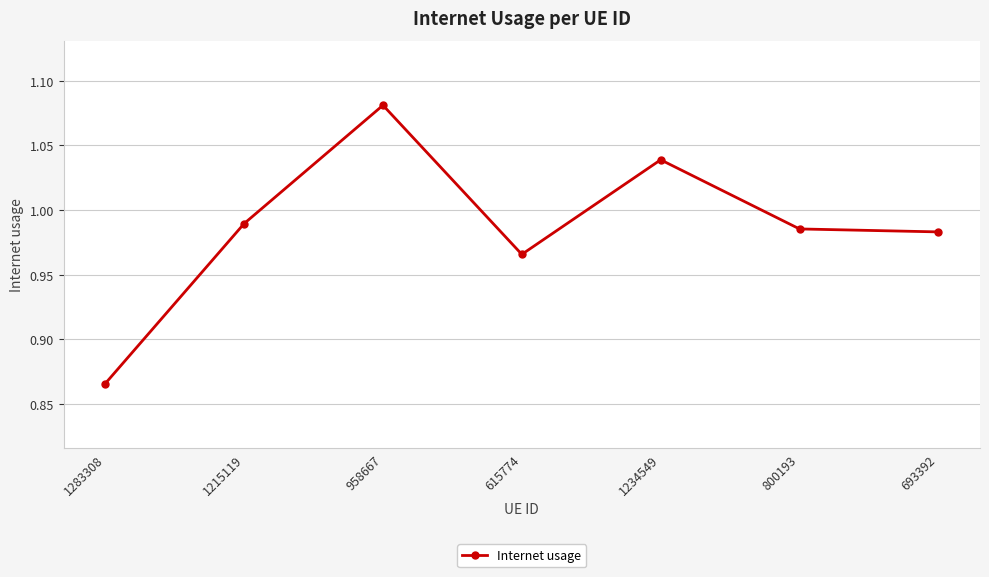

What is the label of the 7th point from the left?

693392